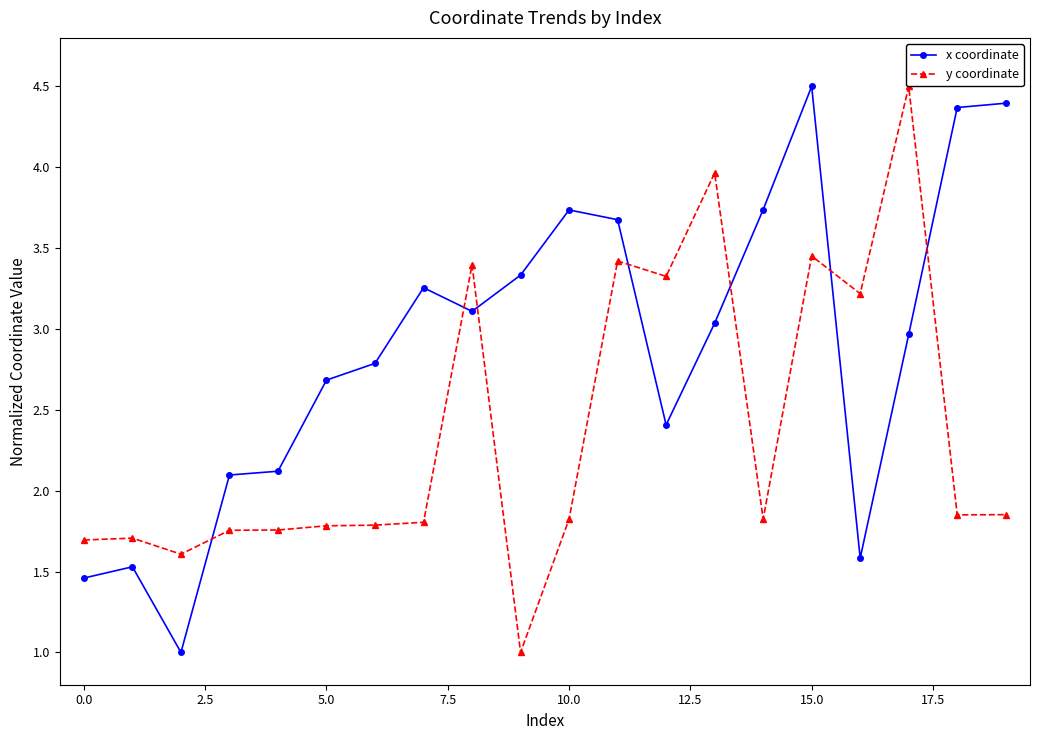

Rank the series by their average value, from highest to lowest.

x coordinate, y coordinate